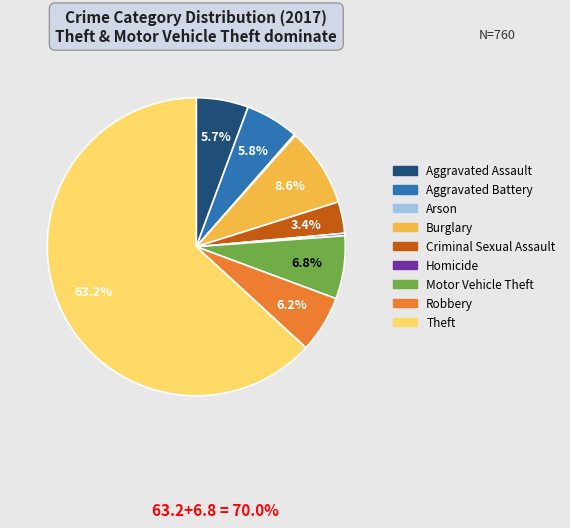

Is it true that Burglary is 9% of the pie?

True